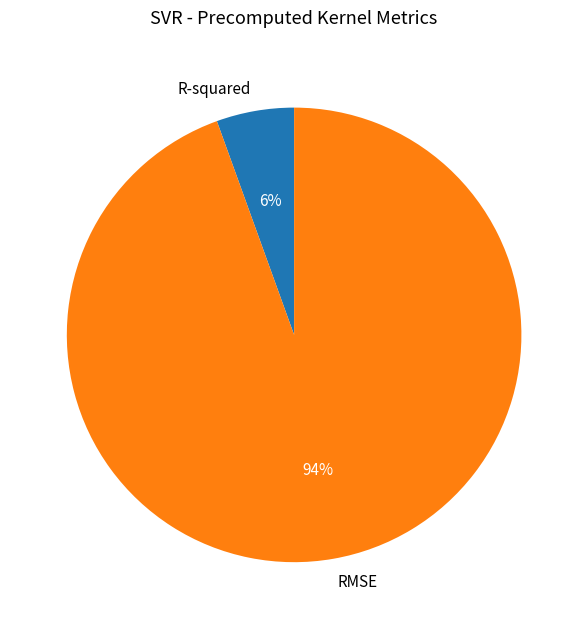

Between R-squared and RMSE, which is larger?

RMSE